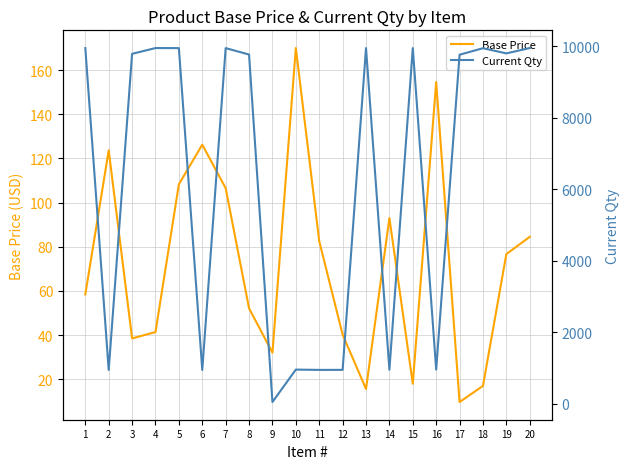

Where does the Current Qty series first go above 9785?

1